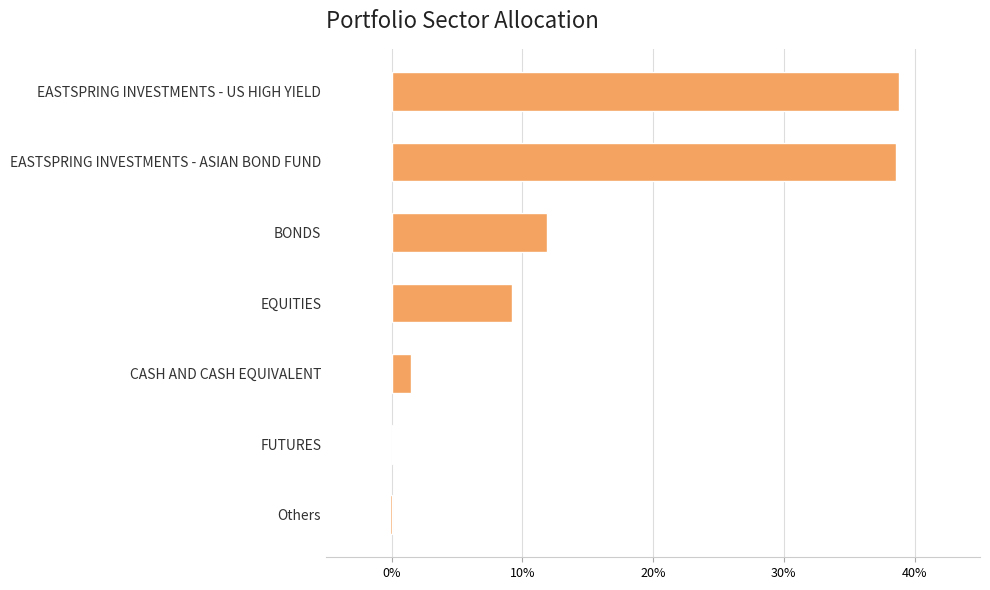

Are the bars horizontal?

Yes